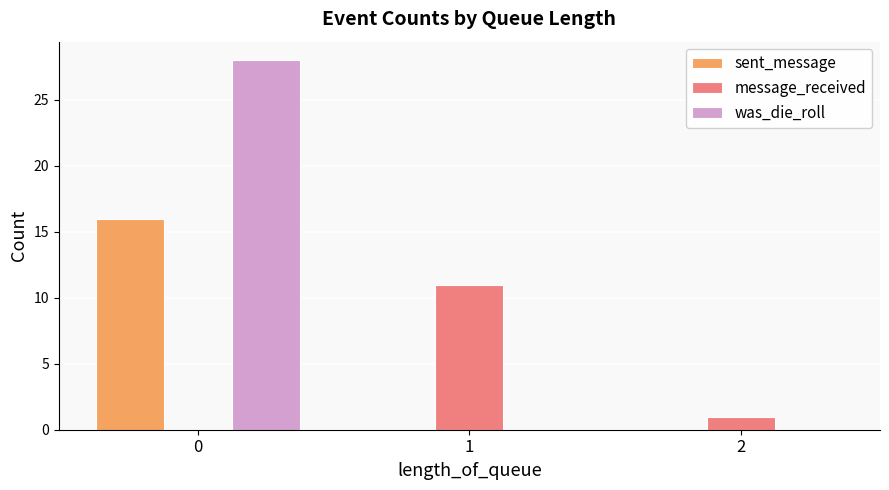

True or false: message_received has a value of -5 at 0.

False